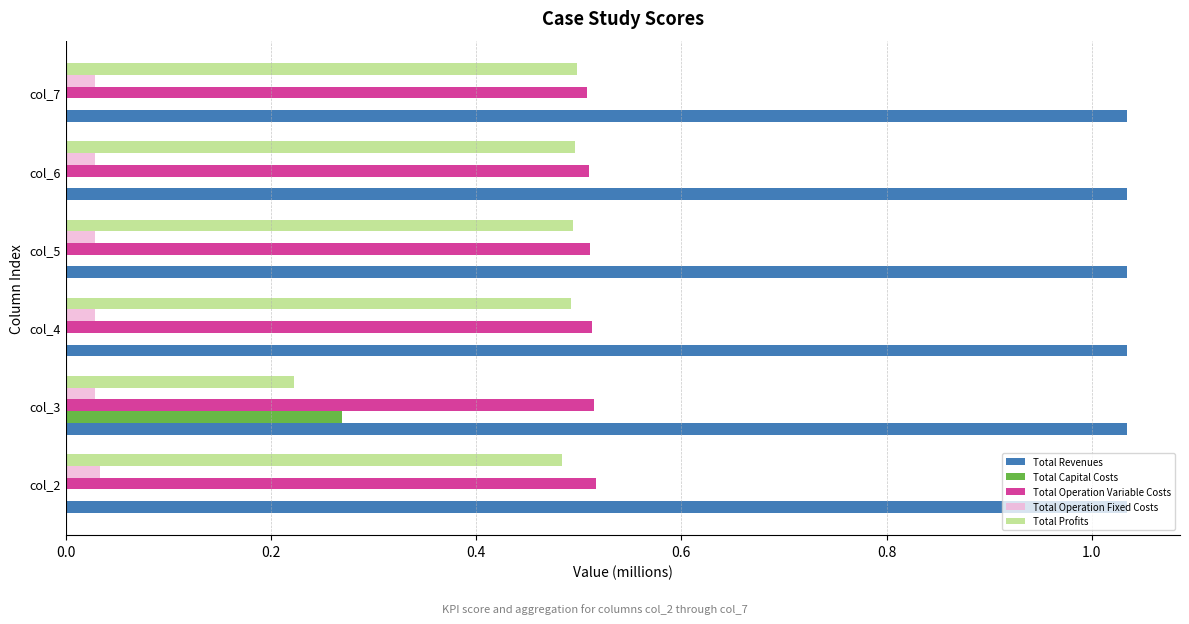

What is the total value across all series at col_5?

2.1